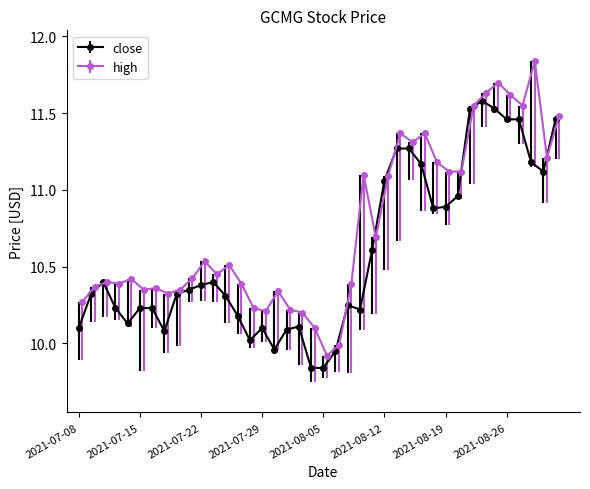

What is the average value of the high series?

10.8